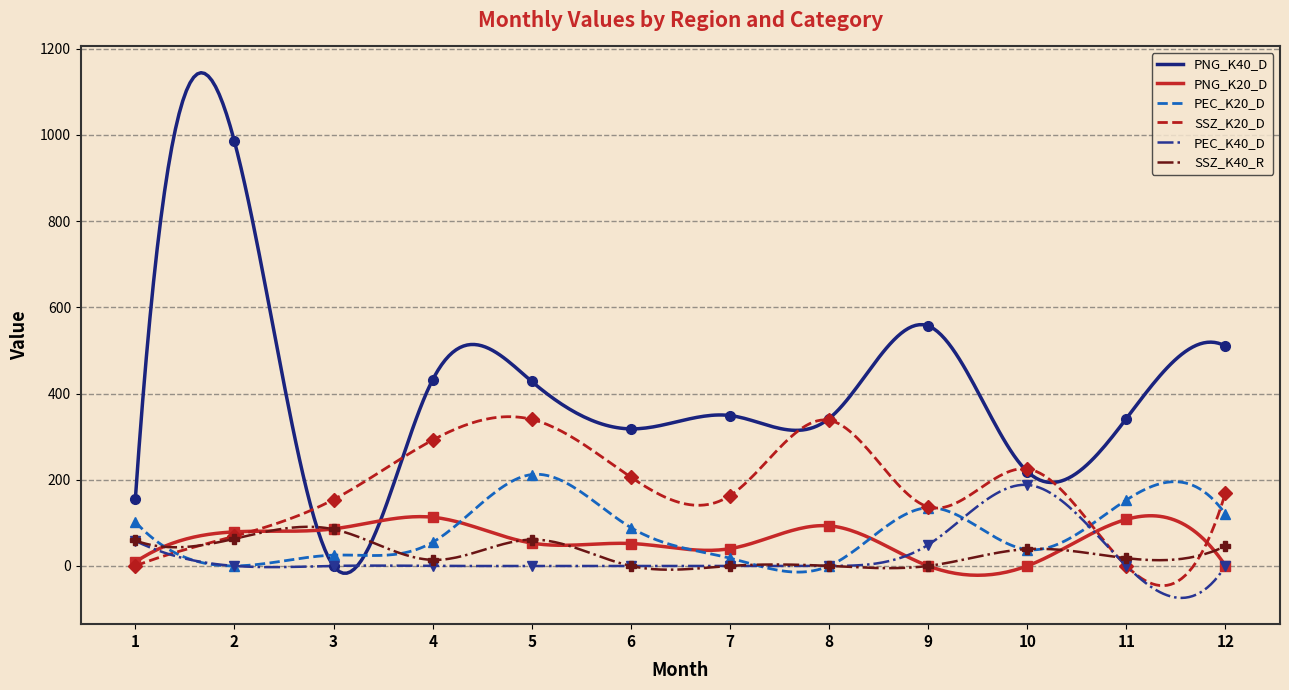

What is the value of the PNG_K40_D point at the 7th from the left?

349